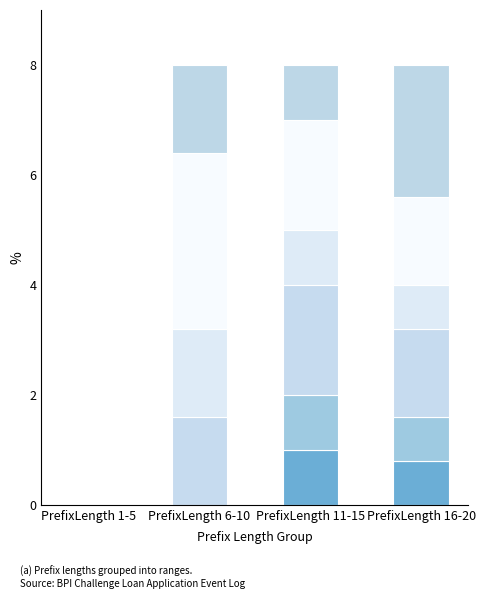

True or false: W_Nabellen offertes-START has a value of 0.5 at PrefixLength 1-5.

False